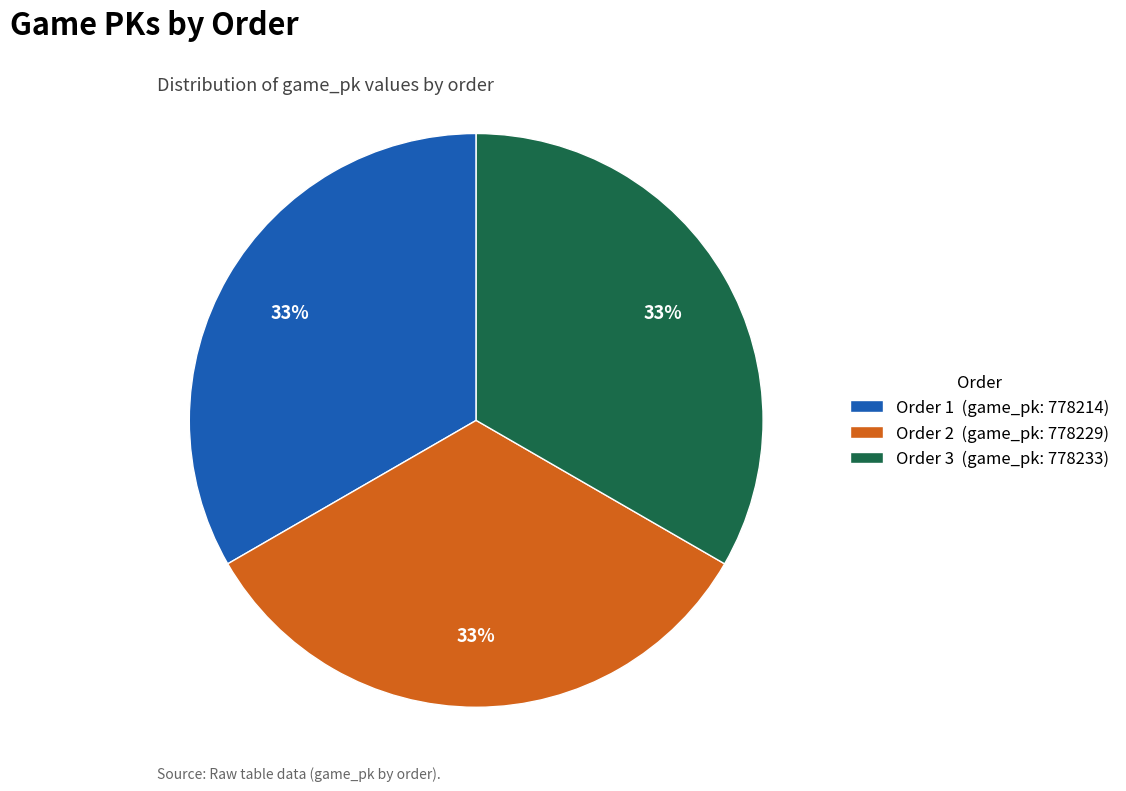

What is the ratio of the value at Order 2 (game_pk: 778229) to the value at Order 1 (game_pk: 778214)?

1.0